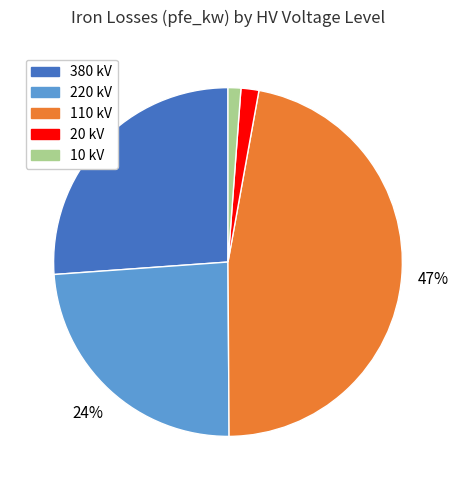

To the nearest percent, what is the average slice percentage?

20%